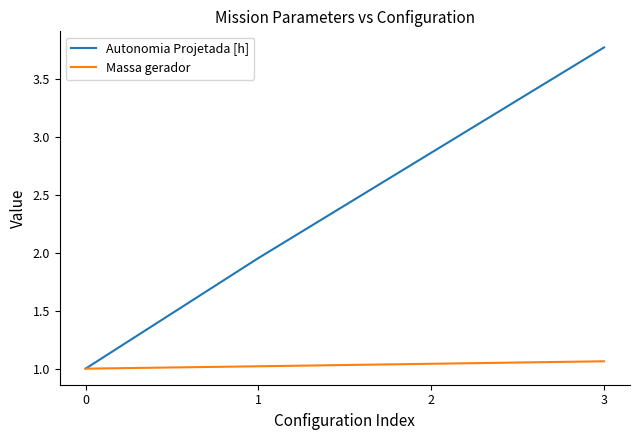

At how many categories does at least one series exceed 3?

1